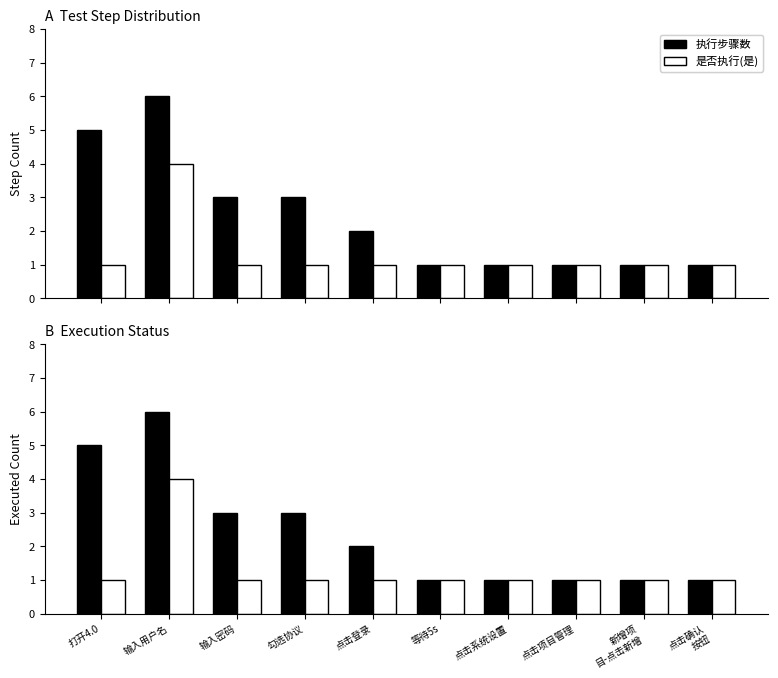

How many values in the 执行步骤数 series exceed 2?

4